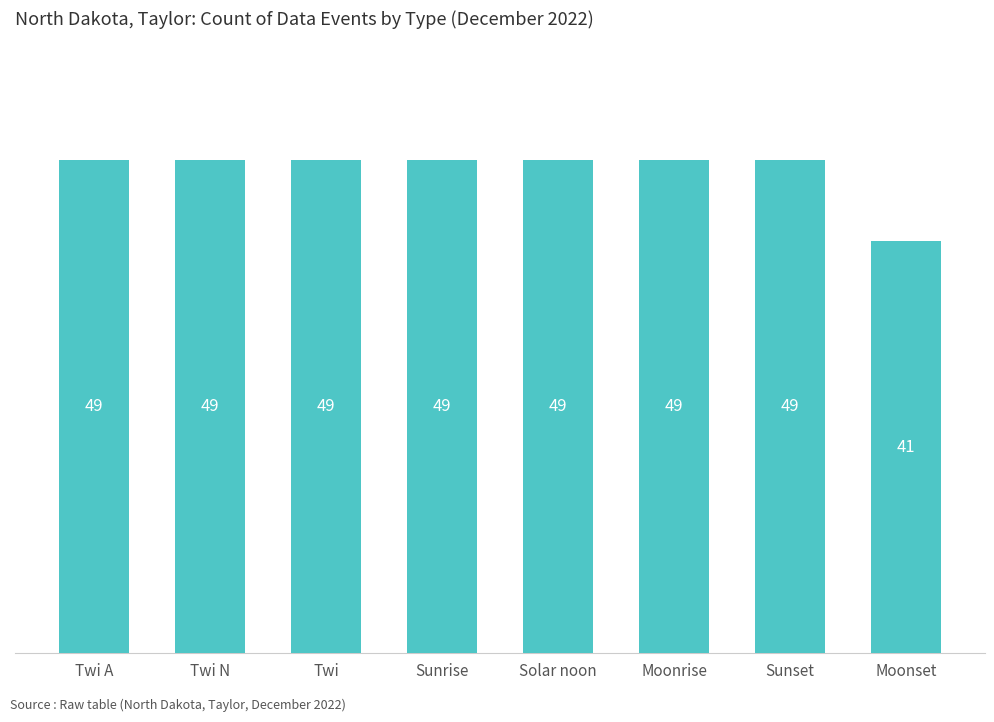

What is the label of the 2nd bar from the right?

Sunset